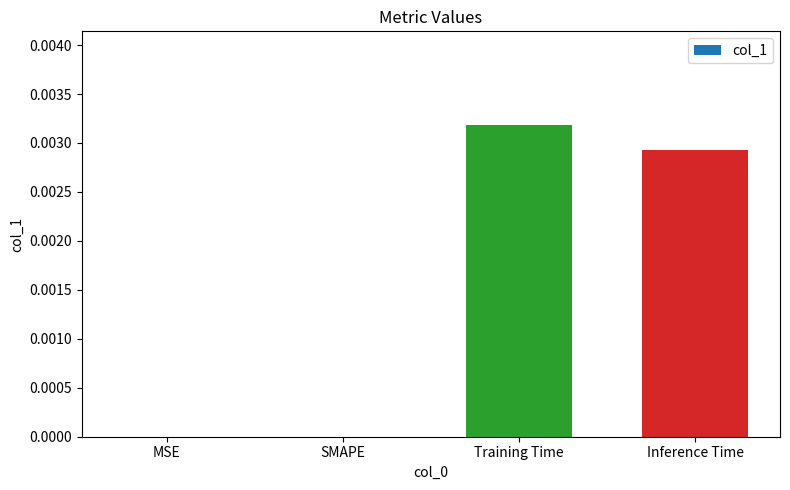

Is it true that the value at Inference Time is 0.0?

True